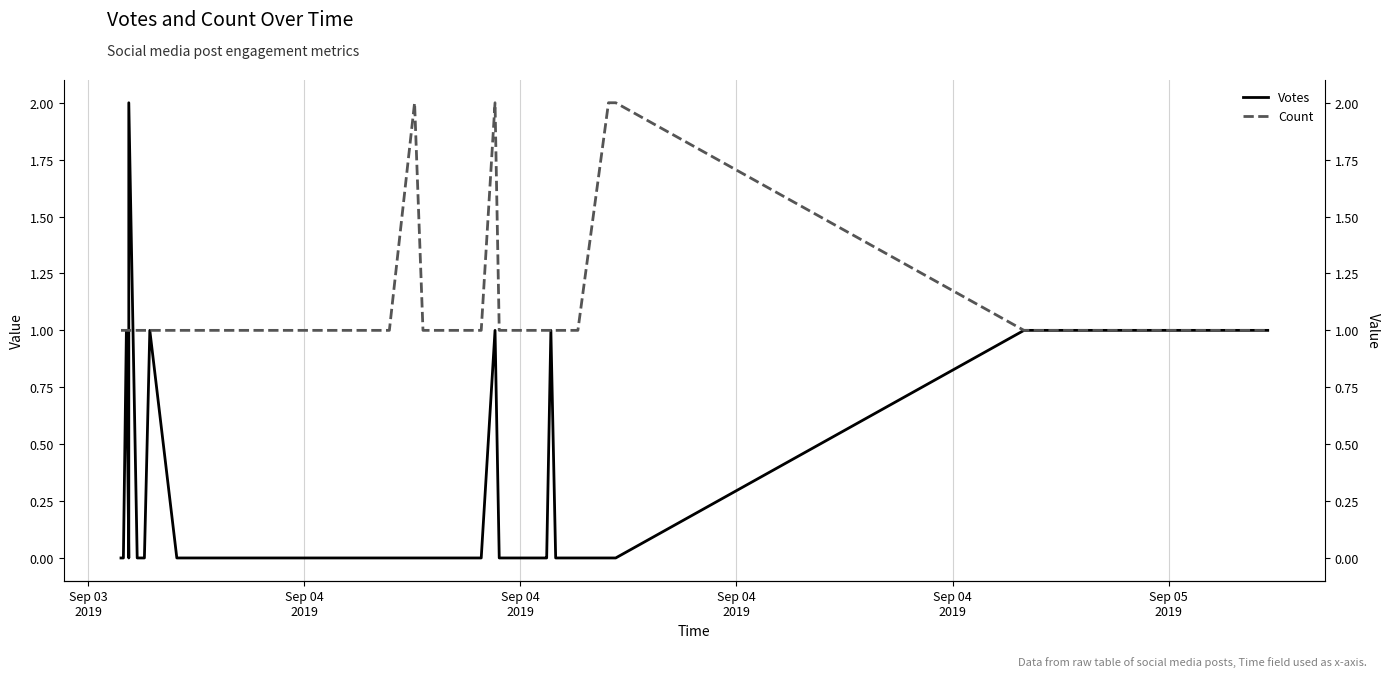

How many distinct data groups are displayed?

2